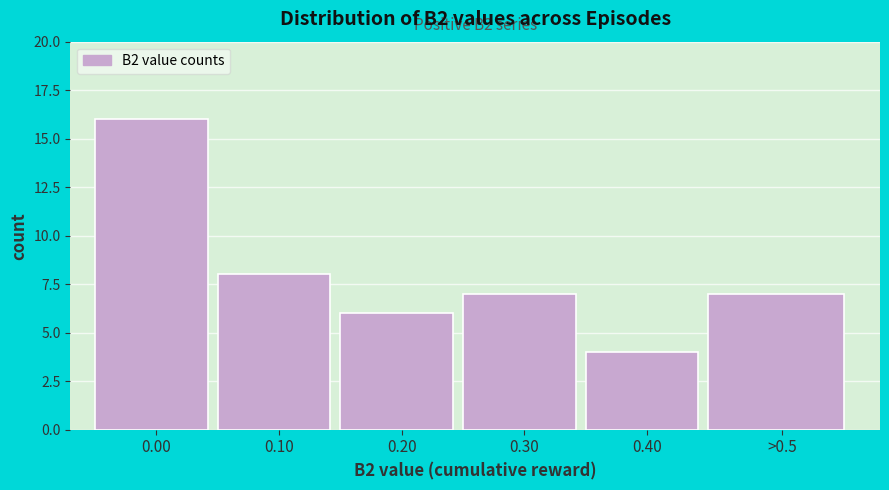

Reading left to right, extract all data points from this chart.

16	8	6	7	4	7